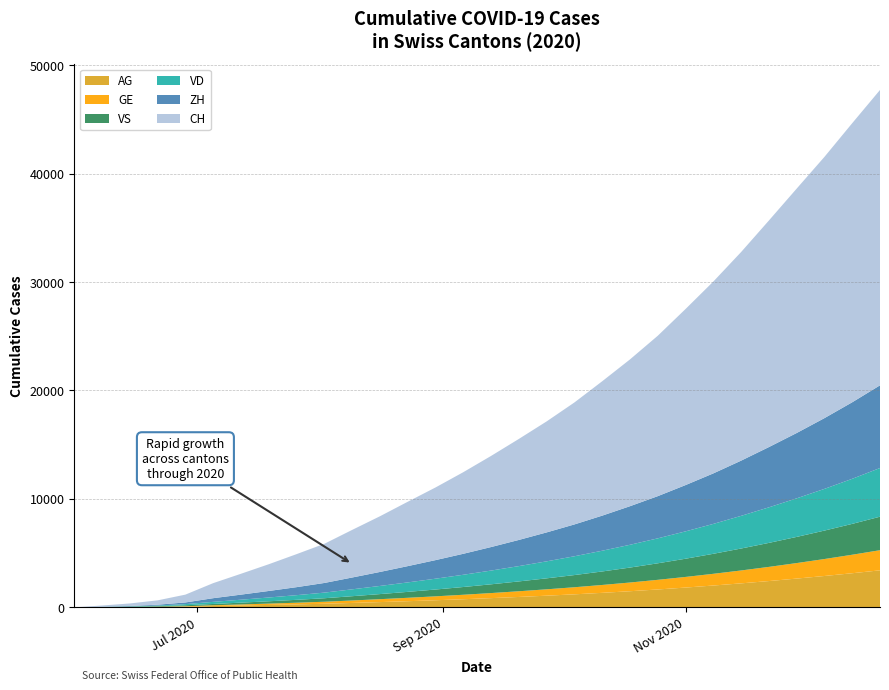

Reading left to right, list all the values displayed in this chart.

CH: 2020-05-31=0	2020-06-07=107	2020-06-14=234	2020-06-21=399	2020-06-28=722	2020-07-05=1388	2020-07-12=1924	2020-07-19=2466	2020-07-26=3044	2020-08-02=3612	2020-08-09=4388	2020-08-16=5134	2020-08-23=5934	2020-08-30=6698	2020-09-06=7523	2020-09-13=8401	2020-09-20=9312	2020-09-27=10234	2020-10-04=11245	2020-10-11=12389	2020-10-18=13534	2020-10-25=14789	2020-11-01=16234	2020-11-08=17689	2020-11-15=19234	2020-11-22=20889	2020-11-29=22534	2020-12-06=24089	2020-12-13=25734	2020-12-20=27234
ZH: 2020-05-31=0	2020-06-07=23	2020-06-14=38	2020-06-21=80	2020-06-28=153	2020-07-05=338	2020-07-12=467	2020-07-19=601	2020-07-26=738	2020-08-02=889	2020-08-09=1089	2020-08-16=1289	2020-08-23=1501	2020-08-30=1712	2020-09-06=1934	2020-09-13=2167	2020-09-20=2412	2020-09-27=2667	2020-10-04=2934	2020-10-11=3234	2020-10-18=3556	2020-10-25=3889	2020-11-01=4267	2020-11-08=4656	2020-11-15=5089	2020-11-22=5556	2020-11-29=6023	2020-12-06=6523	2020-12-13=7056	2020-12-20=7623
VD: 2020-05-31=0	2020-06-07=15	2020-06-14=27	2020-06-21=60	2020-06-28=105	2020-07-05=195	2020-07-12=271	2020-07-19=348	2020-07-26=430	2020-08-02=519	2020-08-09=634	2020-08-16=751	2020-08-23=872	2020-08-30=998	2020-09-06=1128	2020-09-13=1267	2020-09-20=1412	2020-09-27=1567	2020-10-04=1734	2020-10-11=1912	2020-10-18=2101	2020-10-25=2301	2020-11-01=2523	2020-11-08=2756	2020-11-15=3012	2020-11-22=3278	2020-11-29=3556	2020-12-06=3845	2020-12-13=4156	2020-12-20=4489
VS: 2020-05-31=0	2020-06-07=9	2020-06-14=27	2020-06-21=52	2020-06-28=93	2020-07-05=120	2020-07-12=167	2020-07-19=215	2020-07-26=267	2020-08-02=323	2020-08-09=395	2020-08-16=469	2020-08-23=546	2020-08-30=628	2020-09-06=715	2020-09-13=808	2020-09-20=907	2020-09-27=1012	2020-10-04=1123	2020-10-11=1245	2020-10-18=1378	2020-10-25=1523	2020-11-01=1678	2020-11-08=1845	2020-11-15=2023	2020-11-22=2212	2020-11-29=2412	2020-12-06=2623	2020-12-13=2845	2020-12-20=3089
GE: 2020-05-31=0	2020-06-07=13	2020-06-14=20	2020-06-21=31	2020-06-28=44	2020-07-05=69	2020-07-12=96	2020-07-19=124	2020-07-26=153	2020-08-02=185	2020-08-09=226	2020-08-16=269	2020-08-23=314	2020-08-30=361	2020-09-06=412	2020-09-13=467	2020-09-20=525	2020-09-27=587	2020-10-04=653	2020-10-11=726	2020-10-18=803	2020-10-25=889	2020-11-01=981	2020-11-08=1081	2020-11-15=1189	2020-11-22=1306	2020-11-29=1431	2020-12-06=1564	2020-12-13=1706	2020-12-20=1856
AG: 2020-05-31=0	2020-06-07=5	2020-06-14=16	2020-06-21=26	2020-06-28=59	2020-07-05=125	2020-07-12=174	2020-07-19=224	2020-07-26=276	2020-08-02=334	2020-08-09=409	2020-08-16=487	2020-08-23=569	2020-08-30=657	2020-09-06=751	2020-09-13=852	2020-09-20=961	2020-09-27=1078	2020-10-04=1203	2020-10-11=1340	2020-10-18=1489	2020-10-25=1651	2020-11-01=1826	2020-11-08=2014	2020-11-15=2214	2020-11-22=2427	2020-11-29=2654	2020-12-06=2894	2020-12-13=3148	2020-12-20=3416